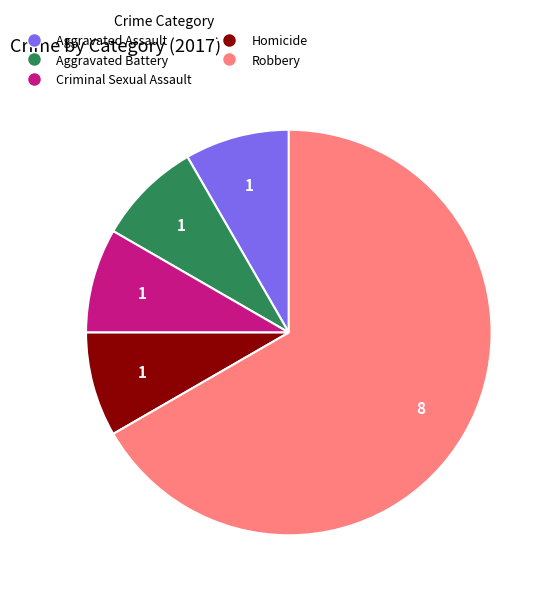

How many segments does this pie chart have?

5